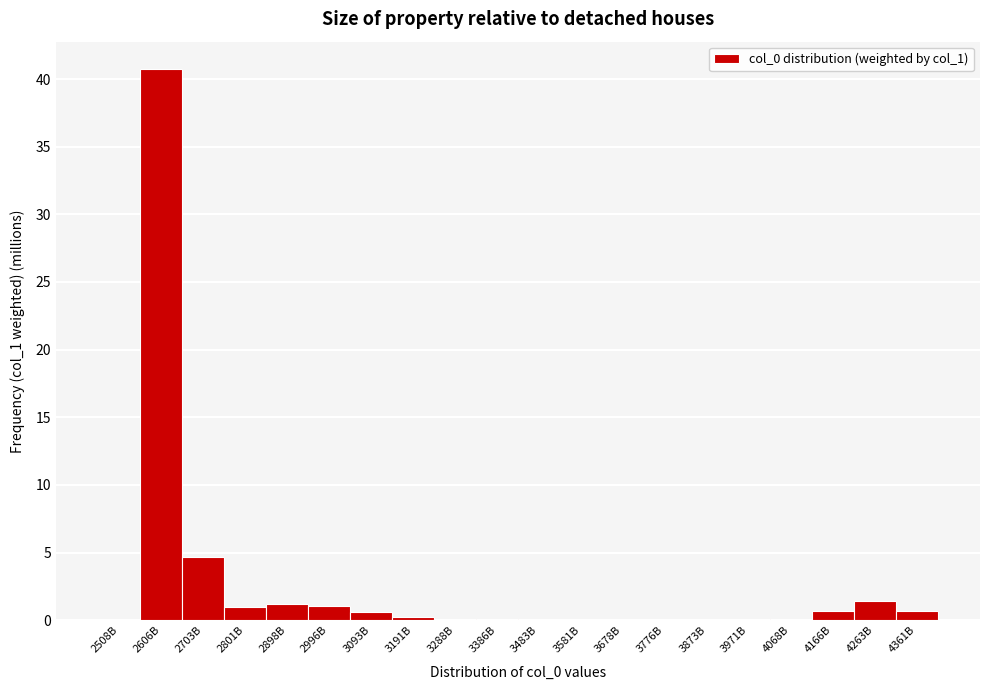

What value does the data have at 2801B?

1.0